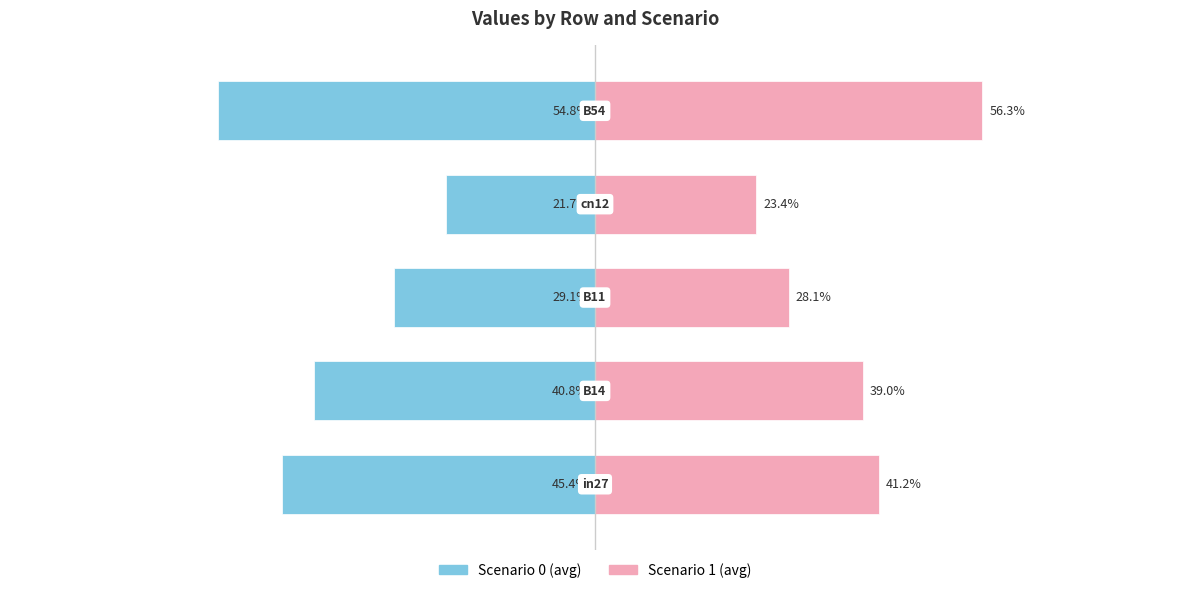

How many groups of bars are there?

5